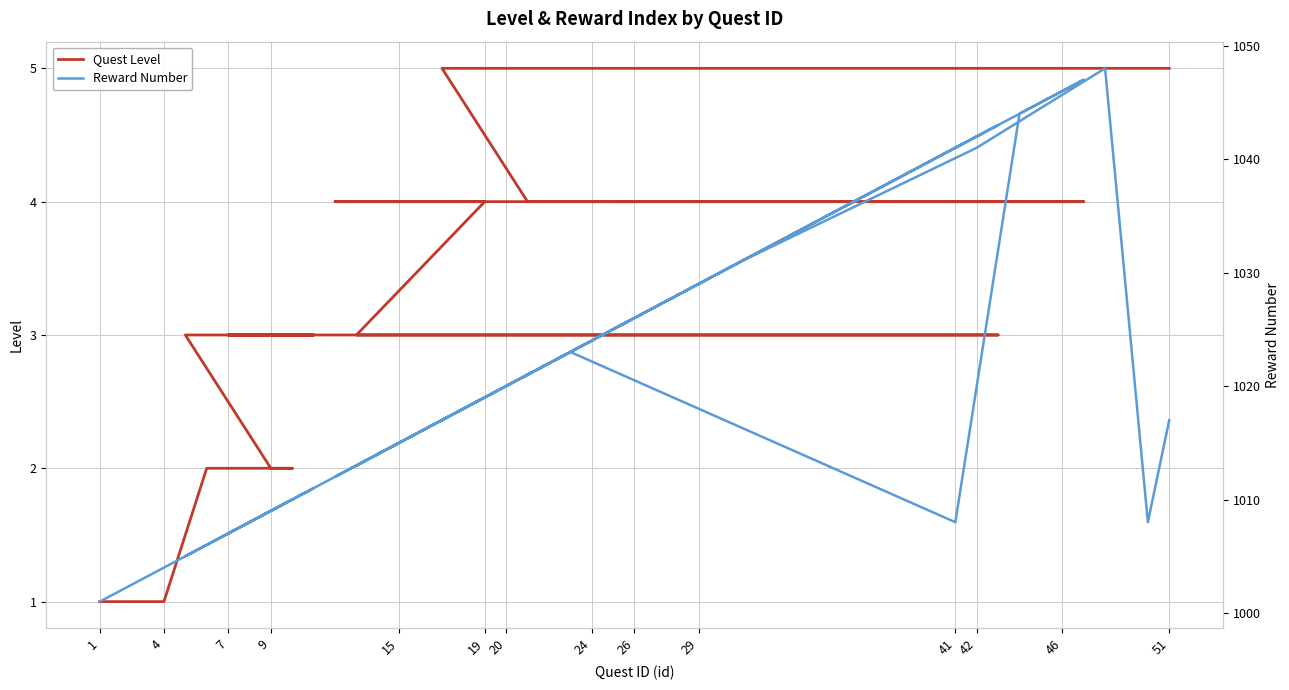

What is the difference between the second highest and second lowest values in the Quest Level series?

4